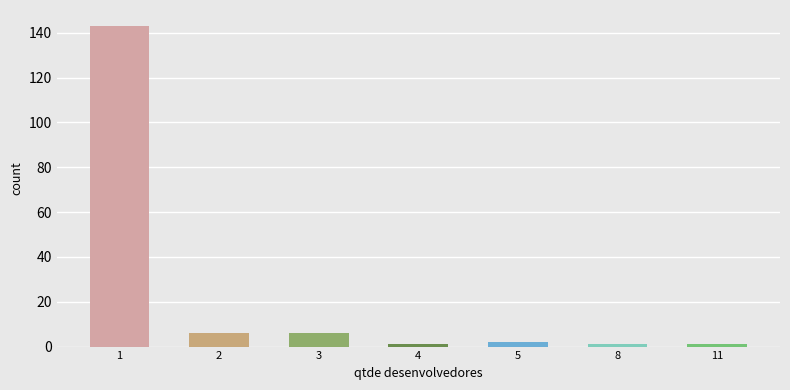

True or false: the data shows 1 at 8.

True